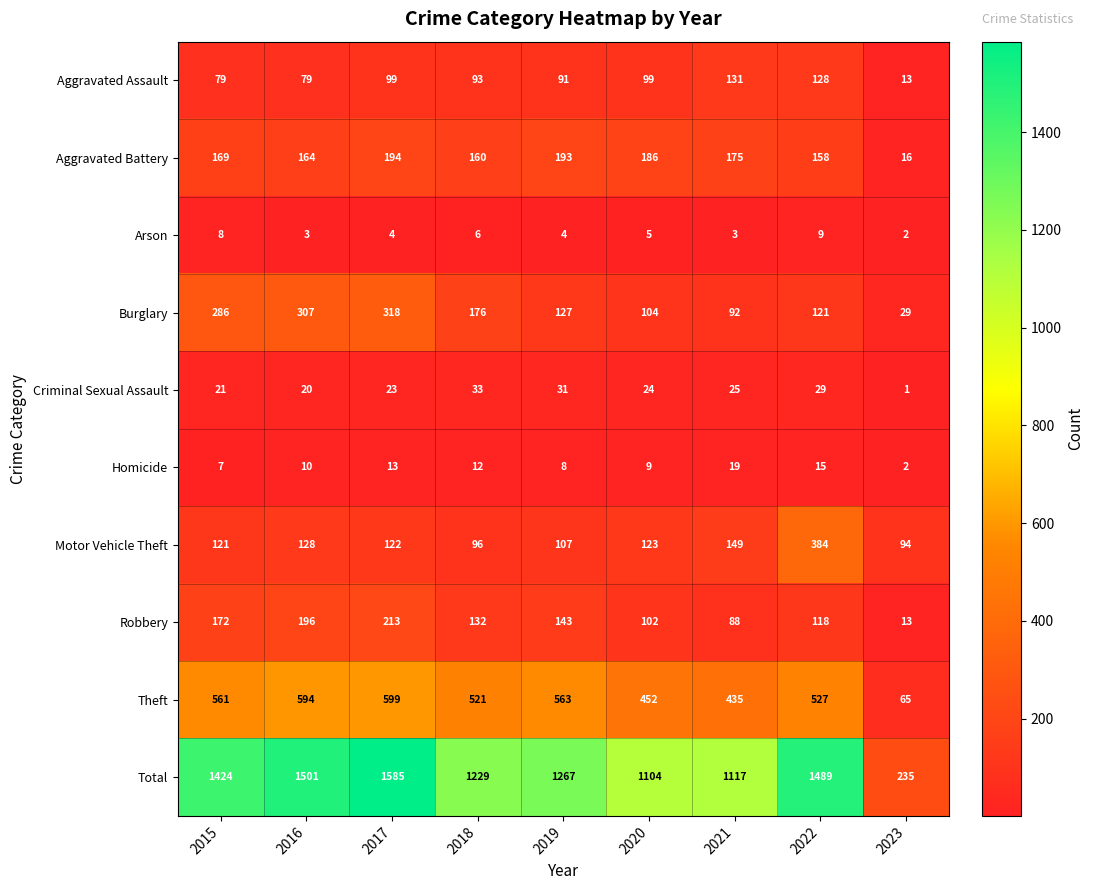

Is it true that Motor Vehicle Theft equals 517 at 2022?

False